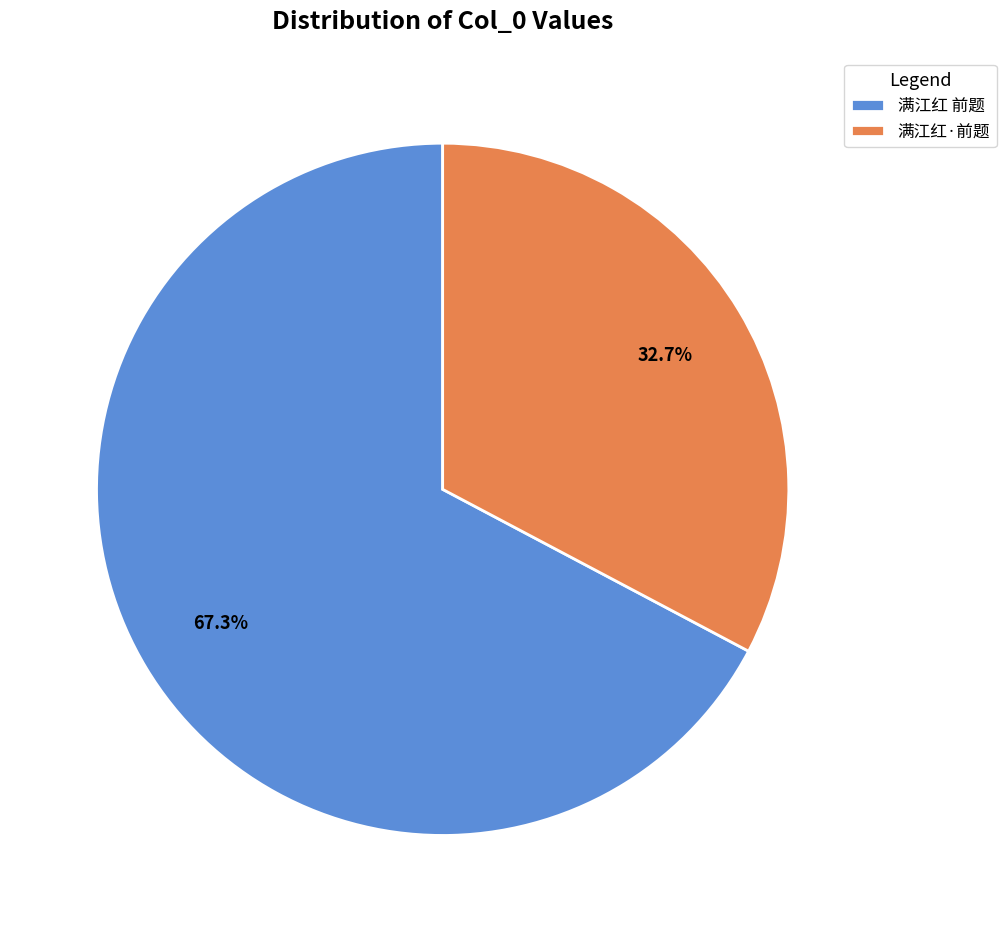

Which slice represents more than half of the pie?

满江红 前题